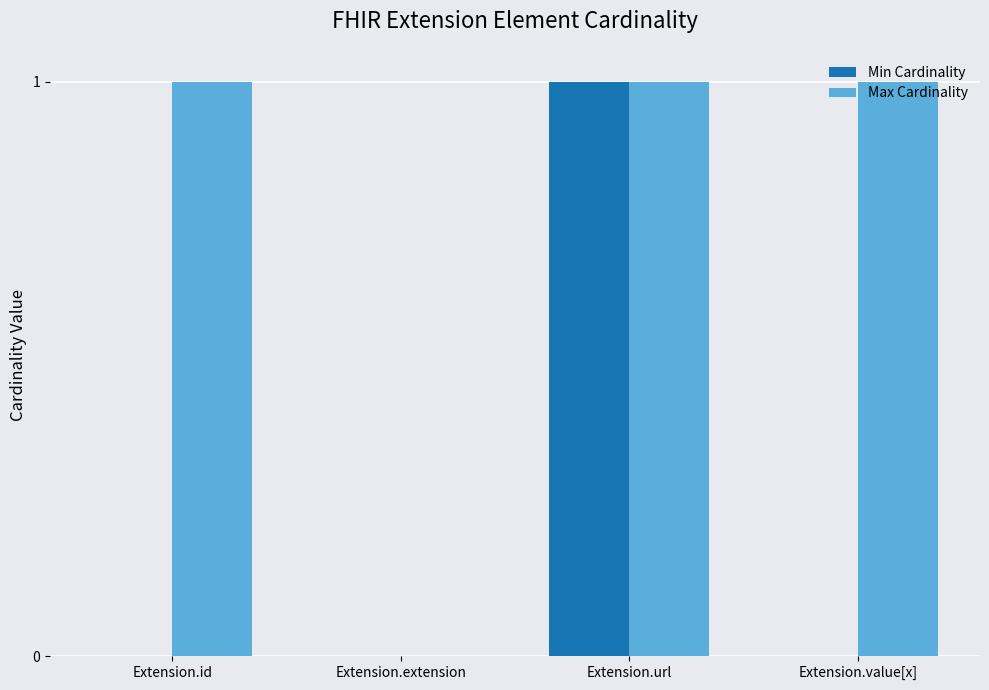

Which series changed the most between Extension.url and Extension.value[x]?

Min Cardinality